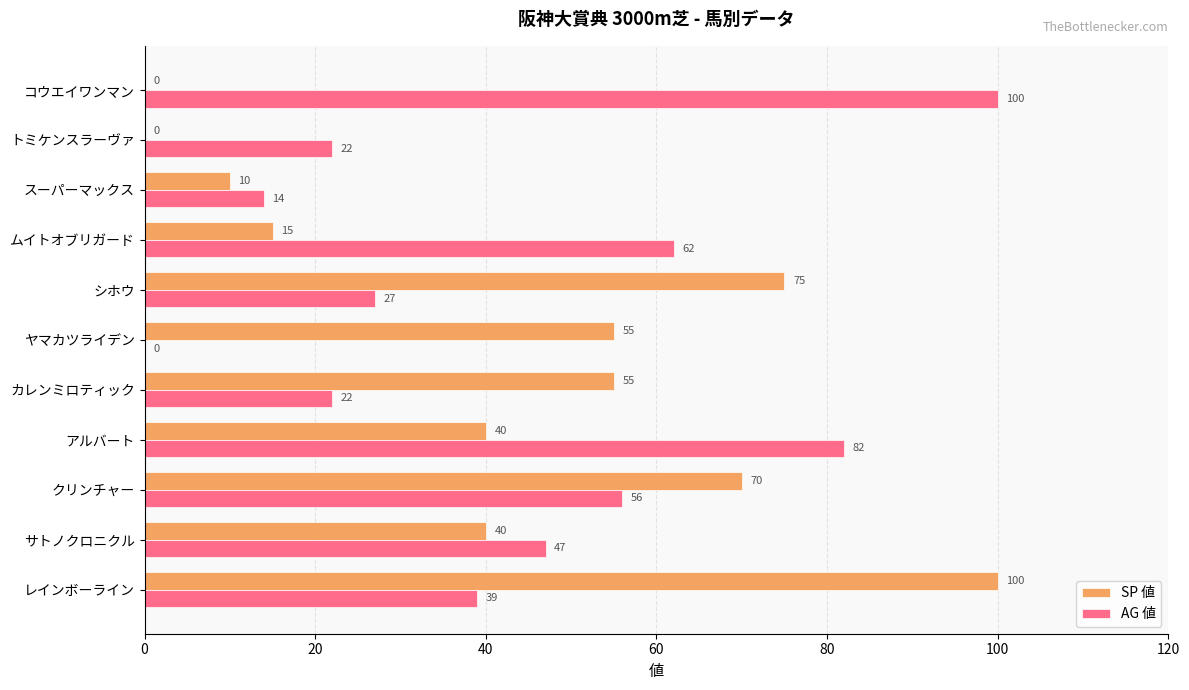

At which category is the sum across all series the highest?

レインボーライン